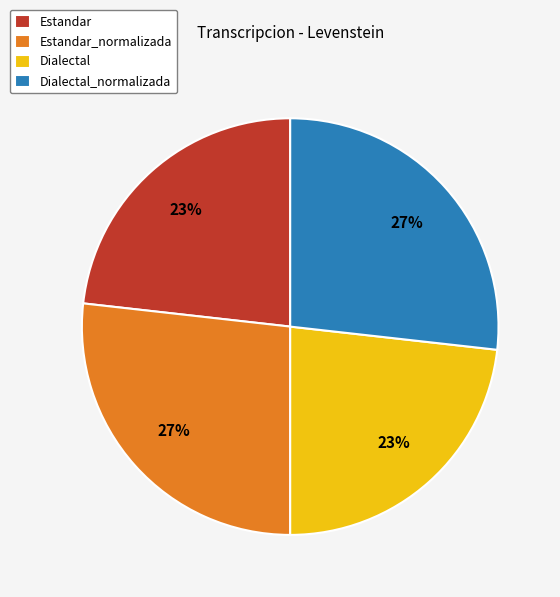

Between Dialectal_normalizada and Dialectal, which is larger?

Dialectal_normalizada